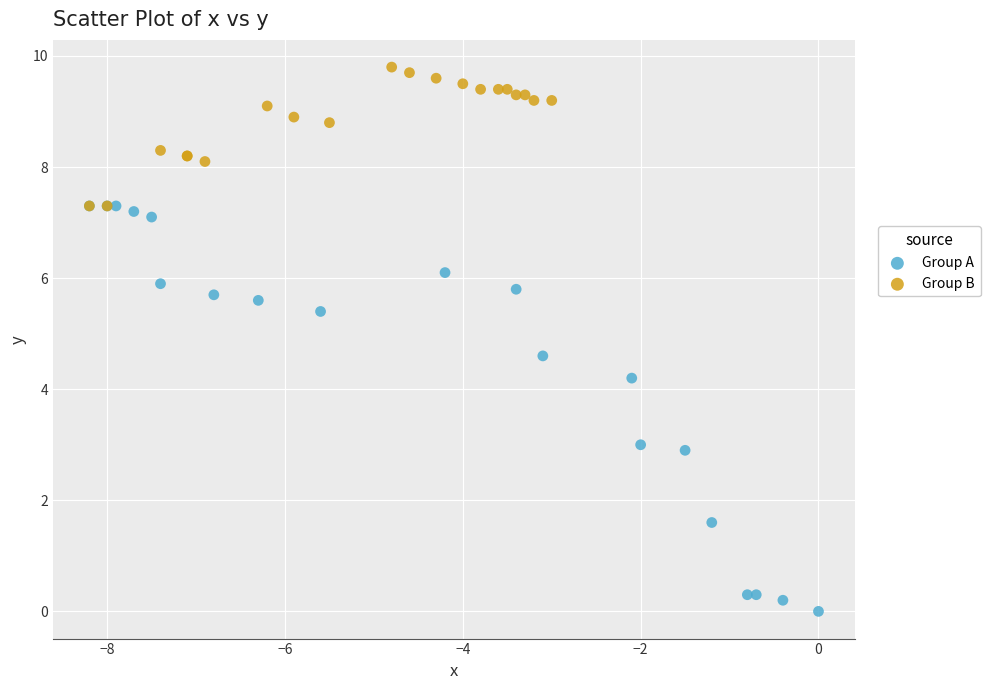

Which series contains the lowest Y value?

Group A